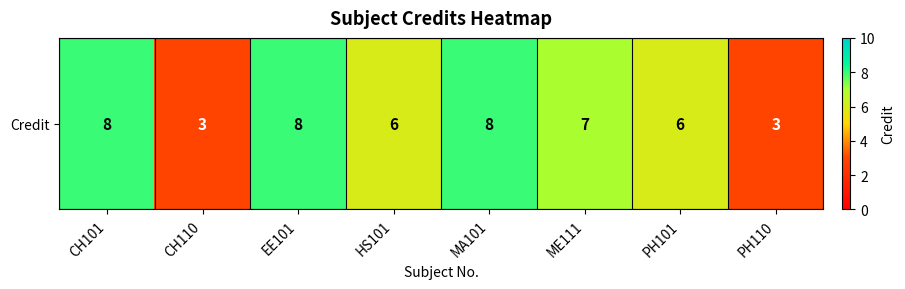

Reading left to right, what are all the values shown in this chart?

8	3	8	6	8	7	6	3